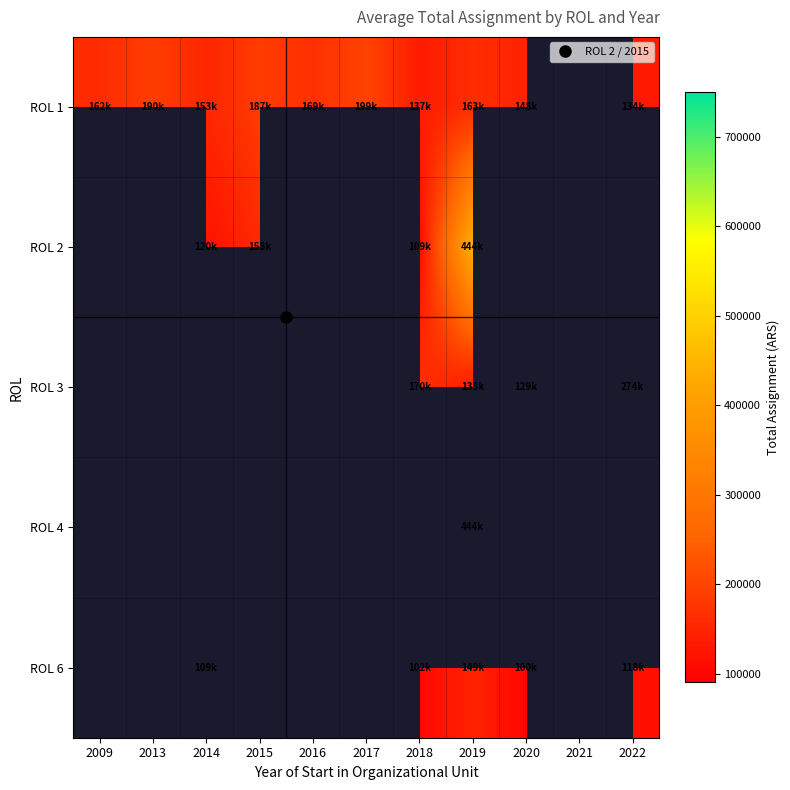

What is the lowest value of the ROL 1 series?

133534.9